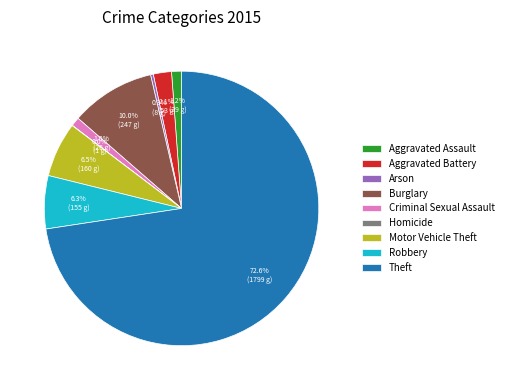

Which category has the biggest portion of the pie?

Theft